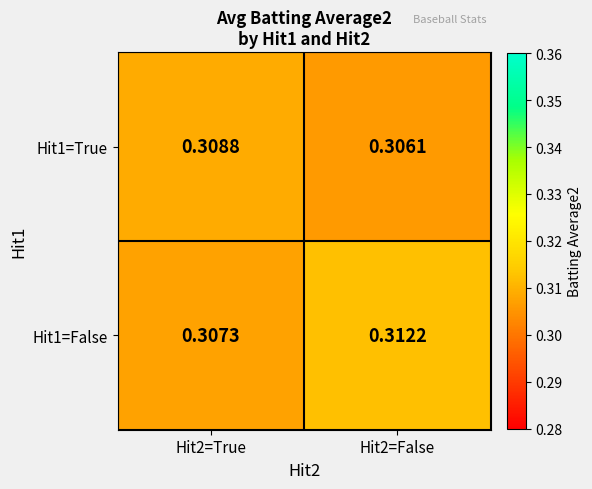

How many series are shown in this chart?

2